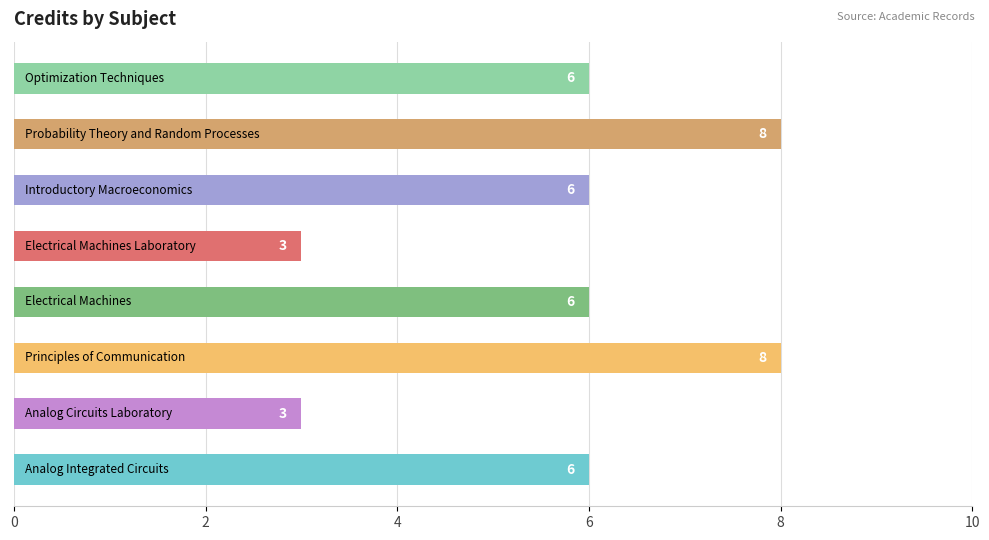

What is the average value?

6